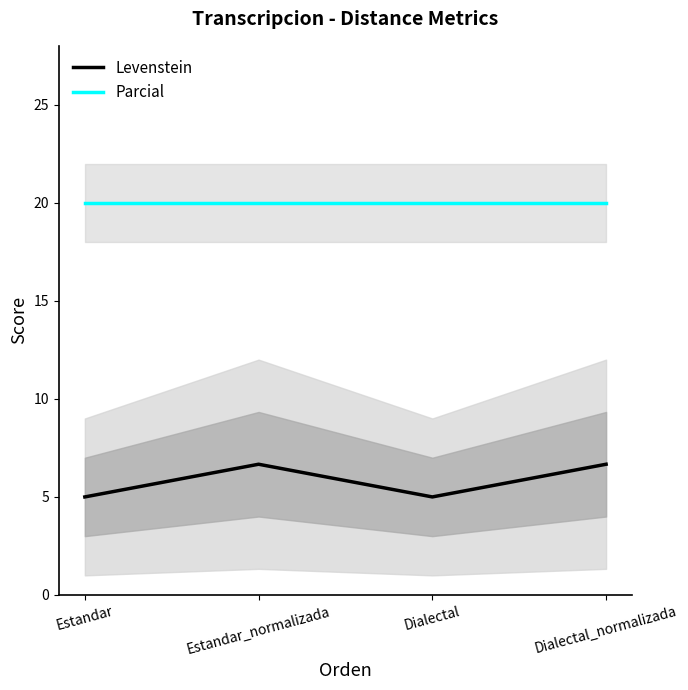

In Levenstein, how many points are higher than both neighbors (excluding endpoints)?

1